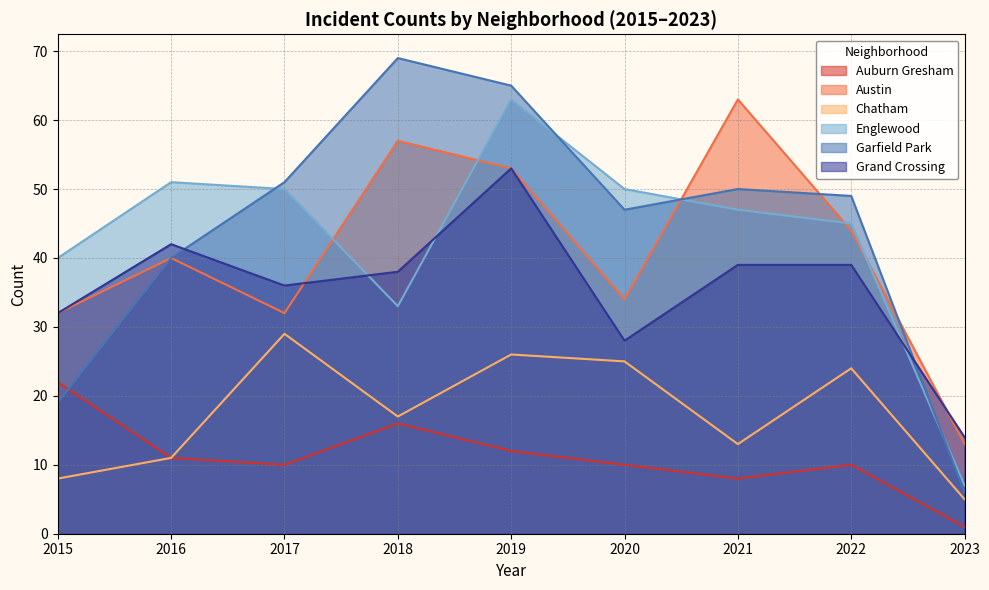

Rank the series by their maximum value, from lowest to highest.

Auburn Gresham, Chatham, Grand Crossing, Austin, Englewood, Garfield Park